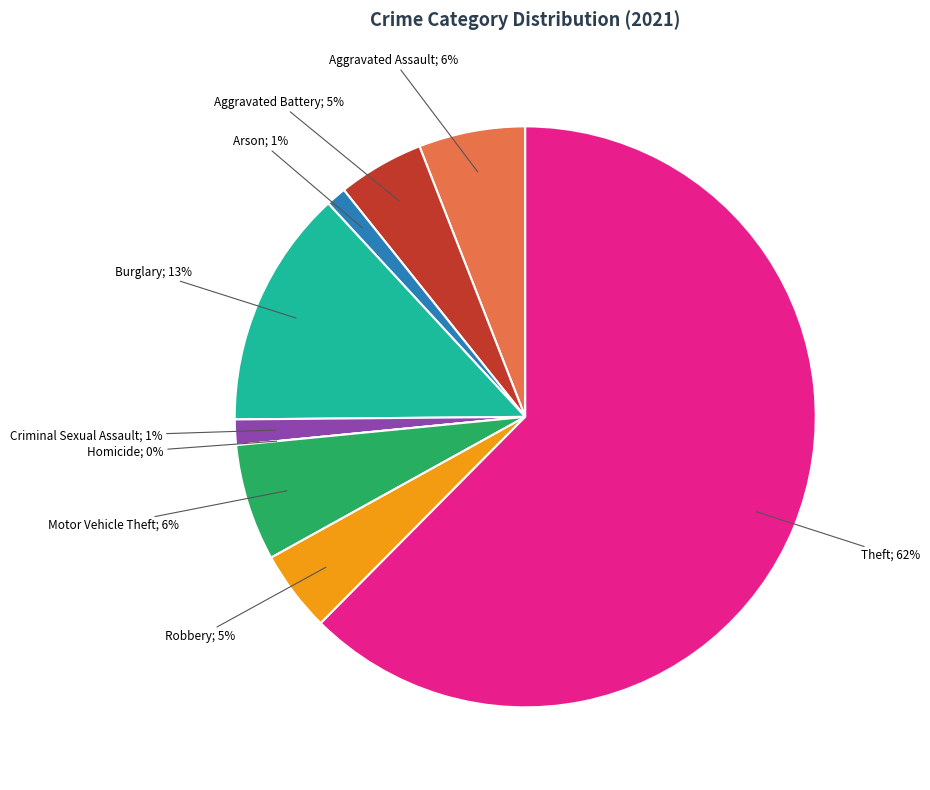

To the nearest percent, what percentage of the pie is Arson?

1%